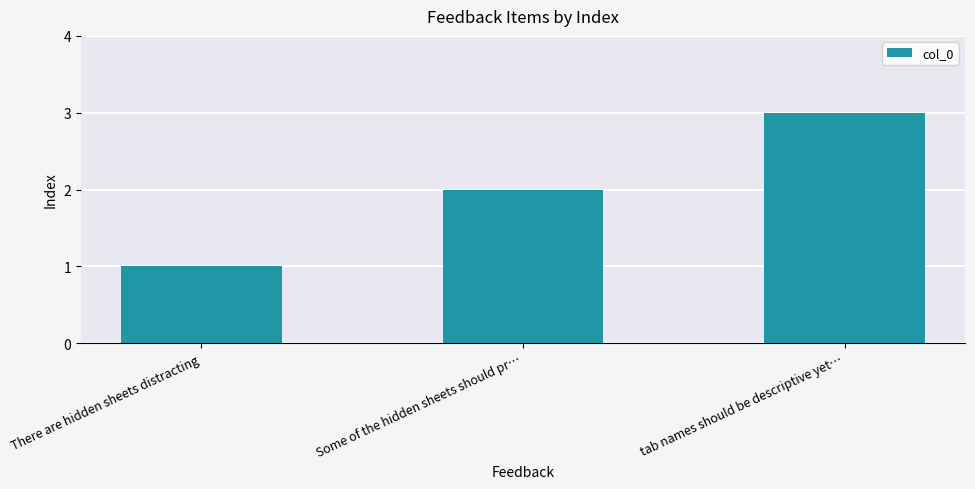

What is the change in value from Some of the hidden sheets should pr… to tab names should be descriptive yet…?

+1